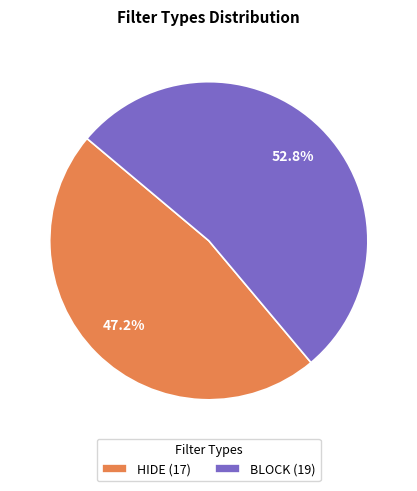

Count the number of slices in the pie.

2